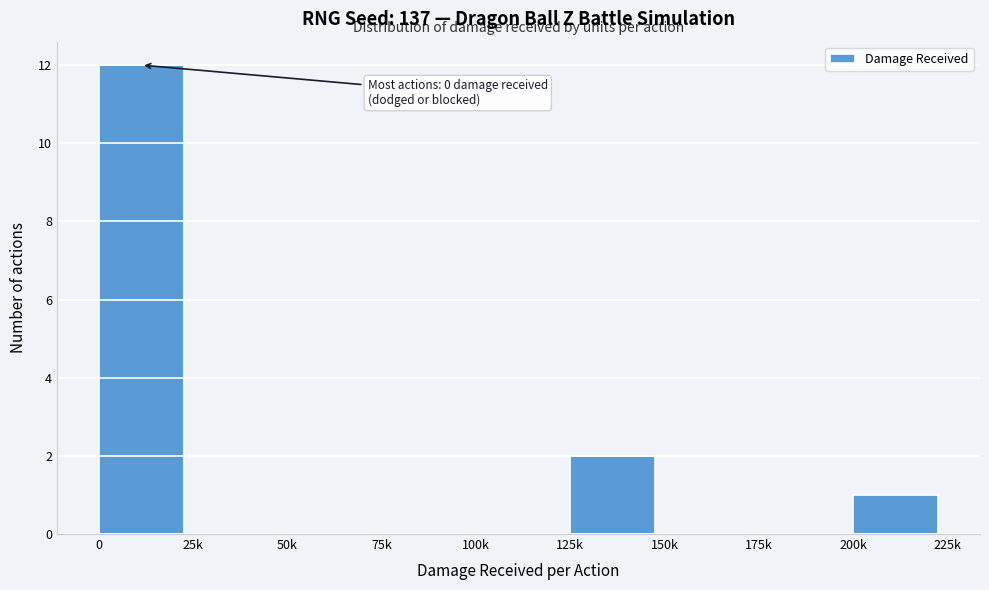

Reading left to right, extract all data points from this chart.

0=12	25k=0	50k=0	75k=0	100k=0	125k=2	150k=0	175k=0	200k=1